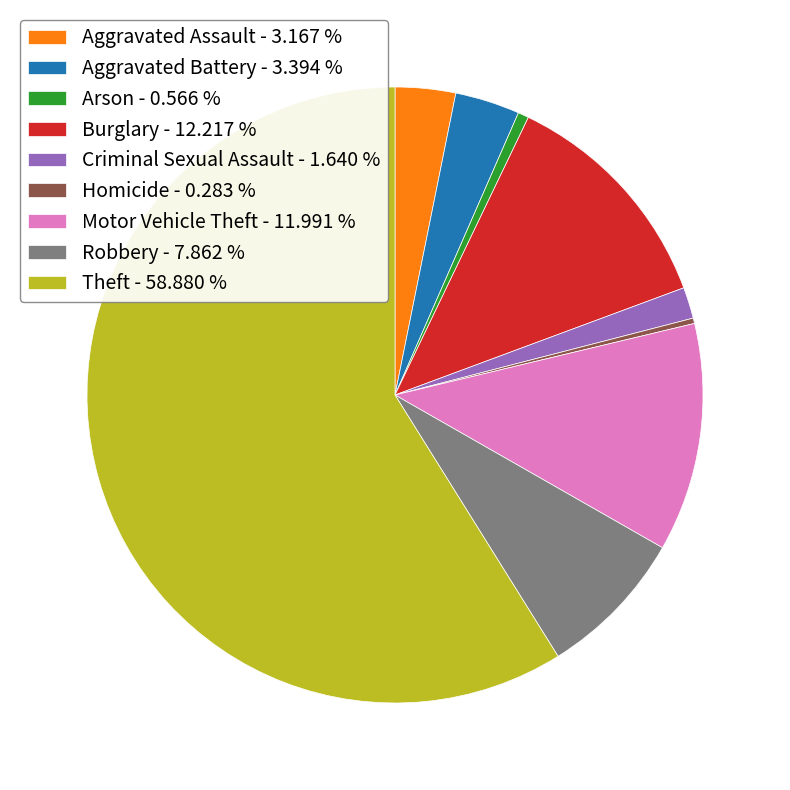

Which slice represents more than half of the pie?

Theft